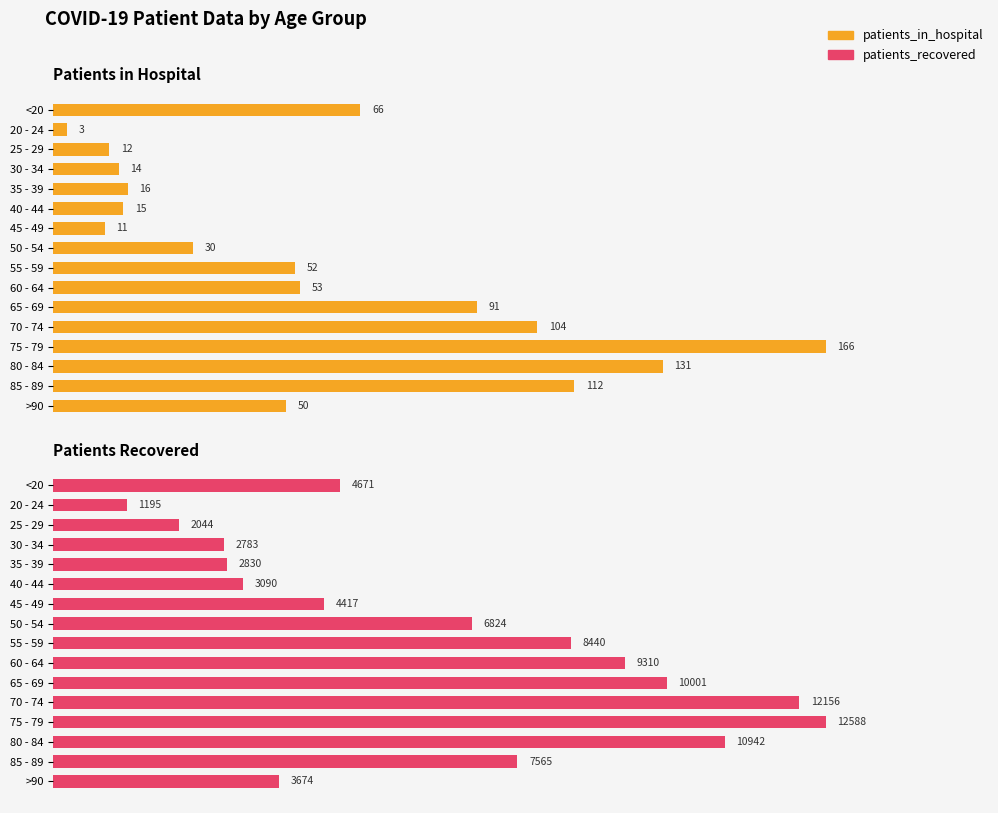

What are all the series names shown in the legend?

patients_in_hospital, patients_recovered